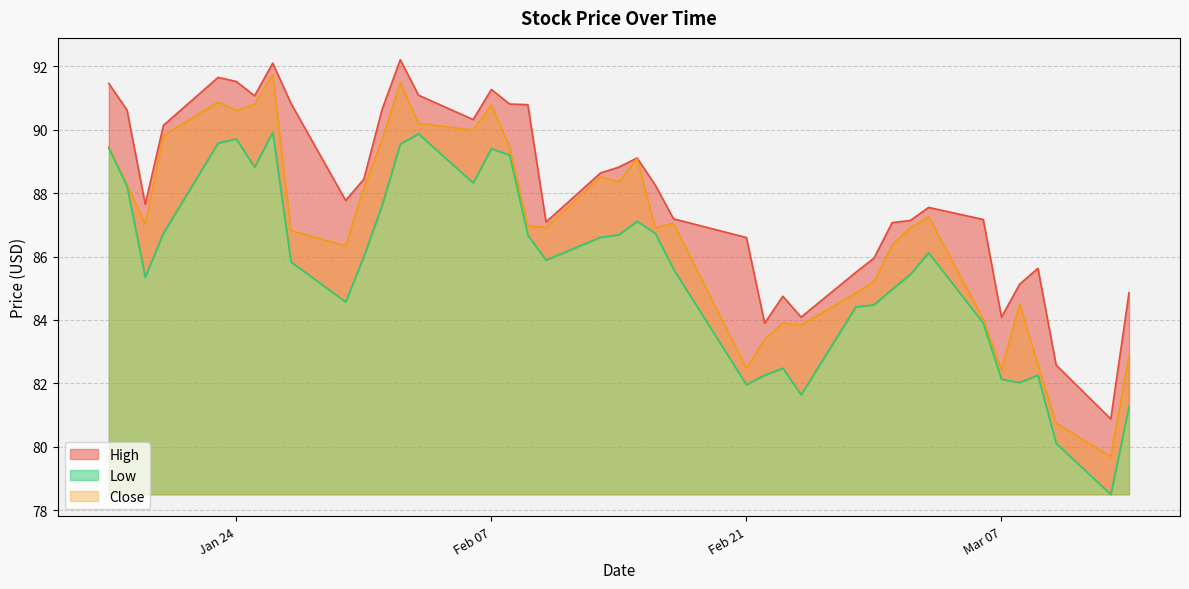

True or false: High has a value of 85.5 at 2023-02-27.

True